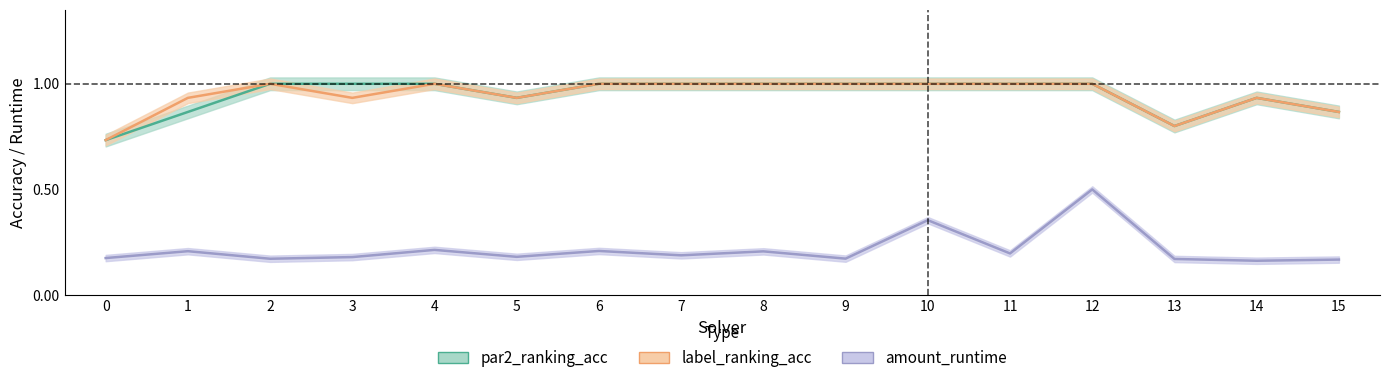

At which label does par2_ranking_acc reach its peak?

2